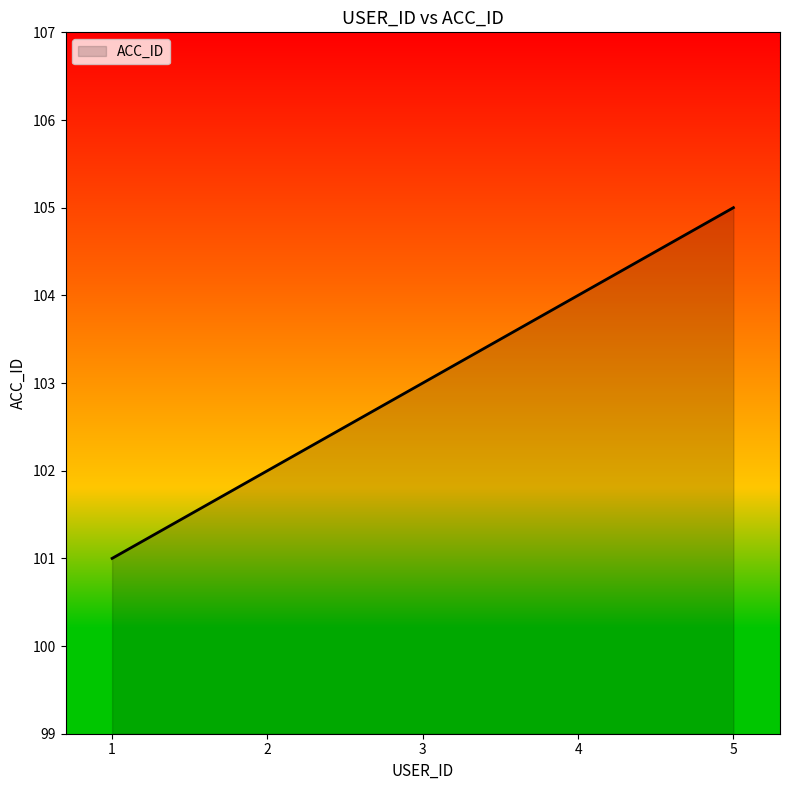

Rank the categories by value from lowest to highest.

1, 2, 3, 4, 5